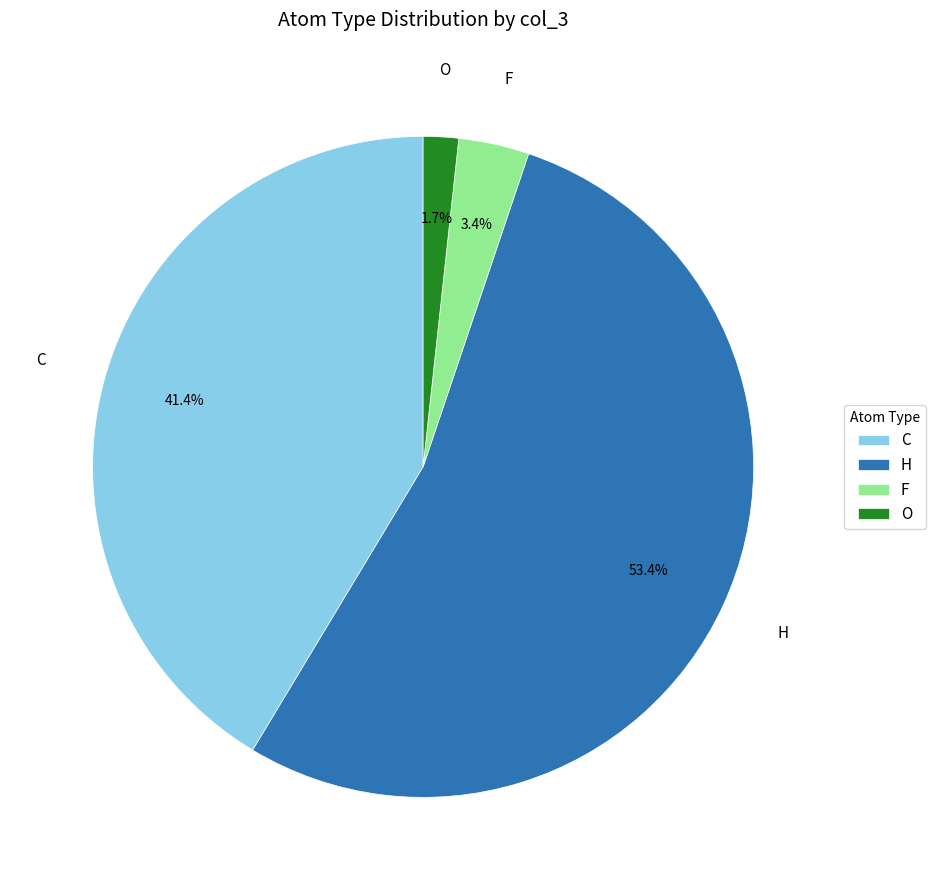

Which slice represents more than half of the pie?

H